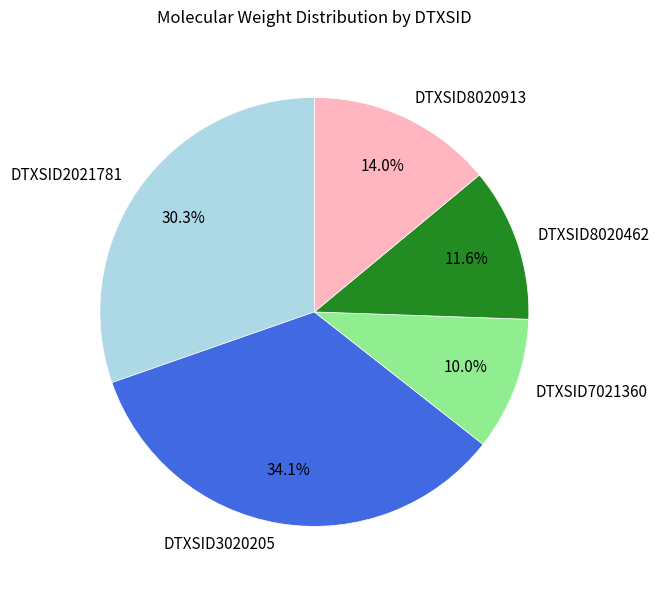

Rank the categories by value from lowest to highest.

DTXSID7021360, DTXSID8020462, DTXSID8020913, DTXSID2021781, DTXSID3020205